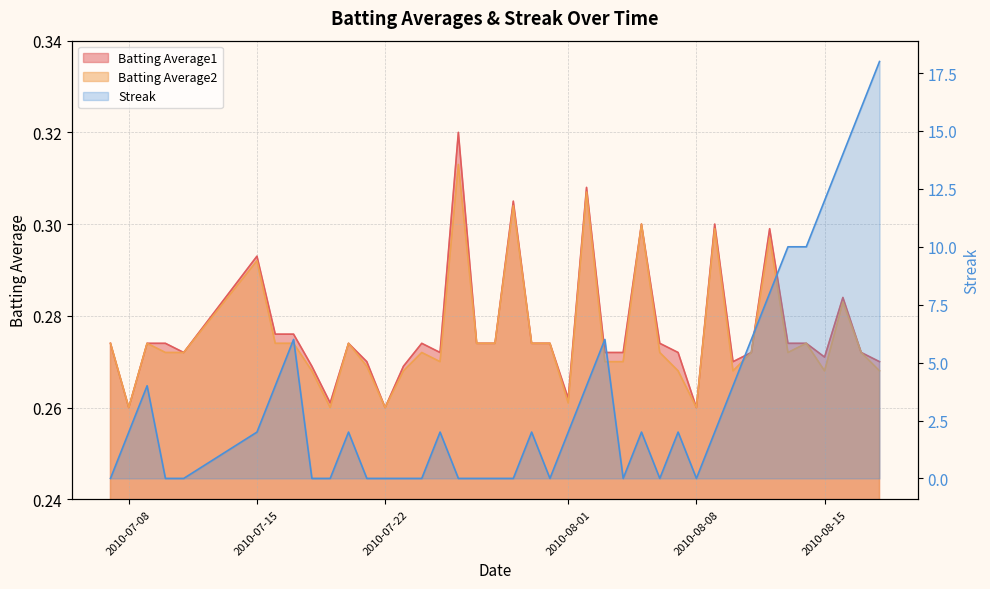

Rank the series by their maximum value, from lowest to highest.

Batting Average2, Batting Average1, Streak